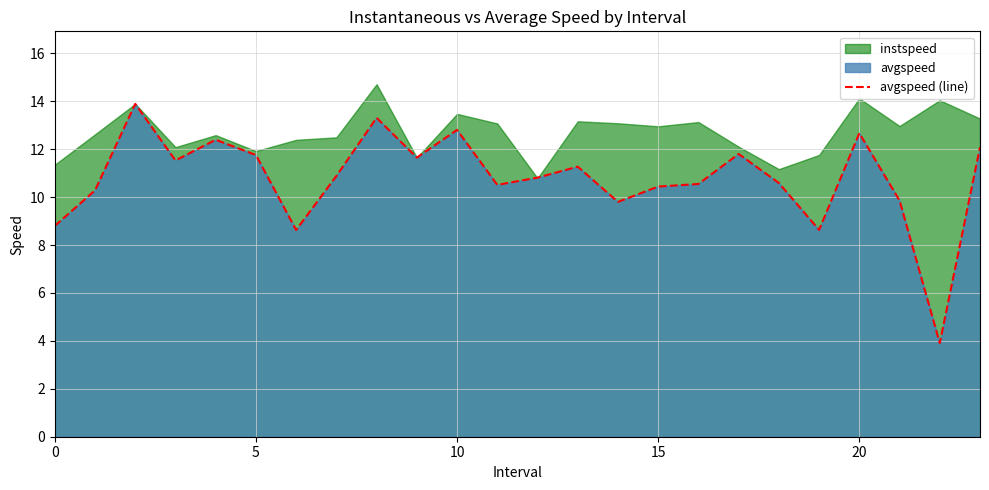

What is the sum of all values?

258.8